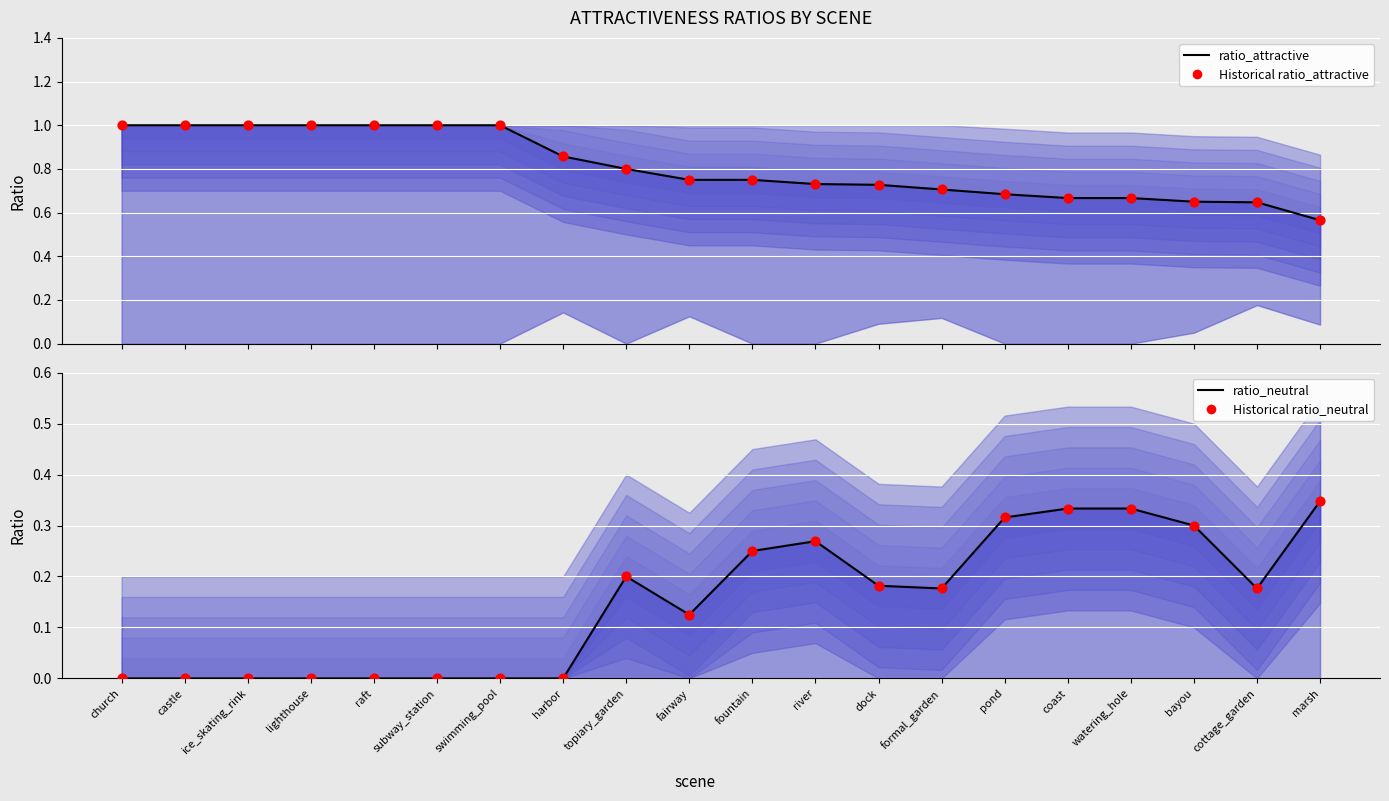

Which series has the largest total across all categories?

ratio_attractive line